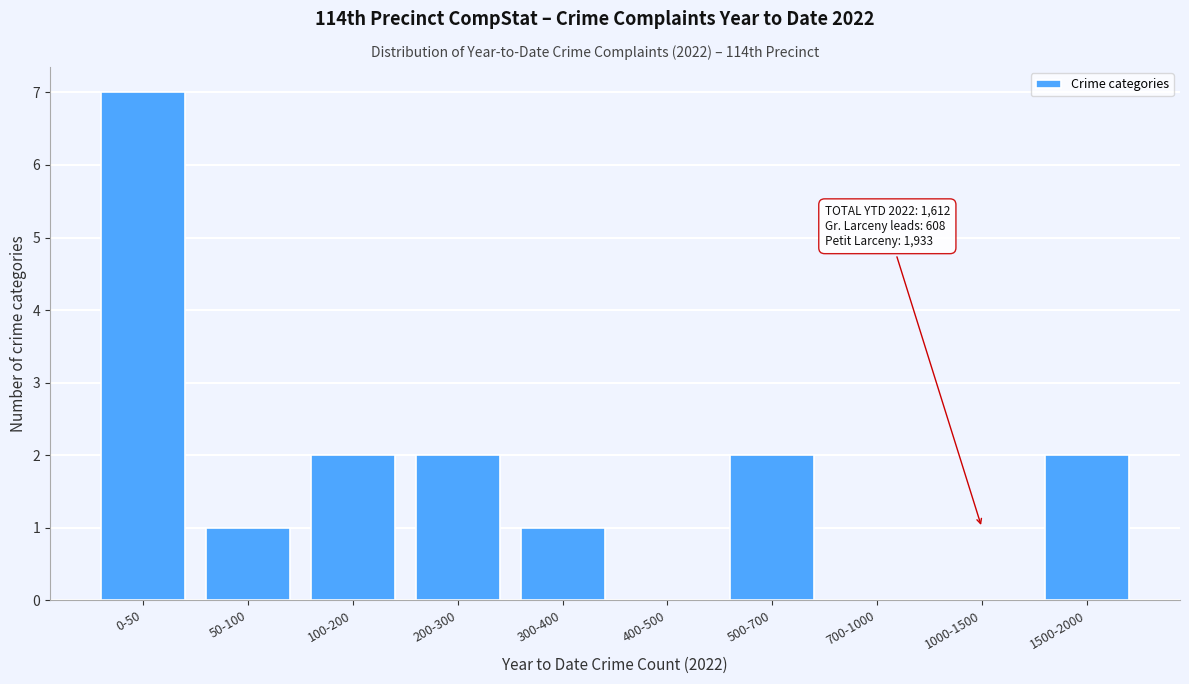

Reading left to right, transcribe all the data shown in this chart.

0-50=7	50-100=1	100-200=2	200-300=2	300-400=1	400-500=0	500-700=2	700-1000=0	1000-1500=0	1500-2000=2